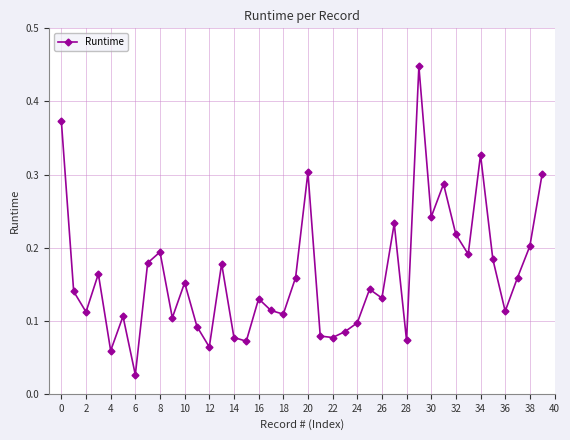

Which category has the lowest value across all series?

6